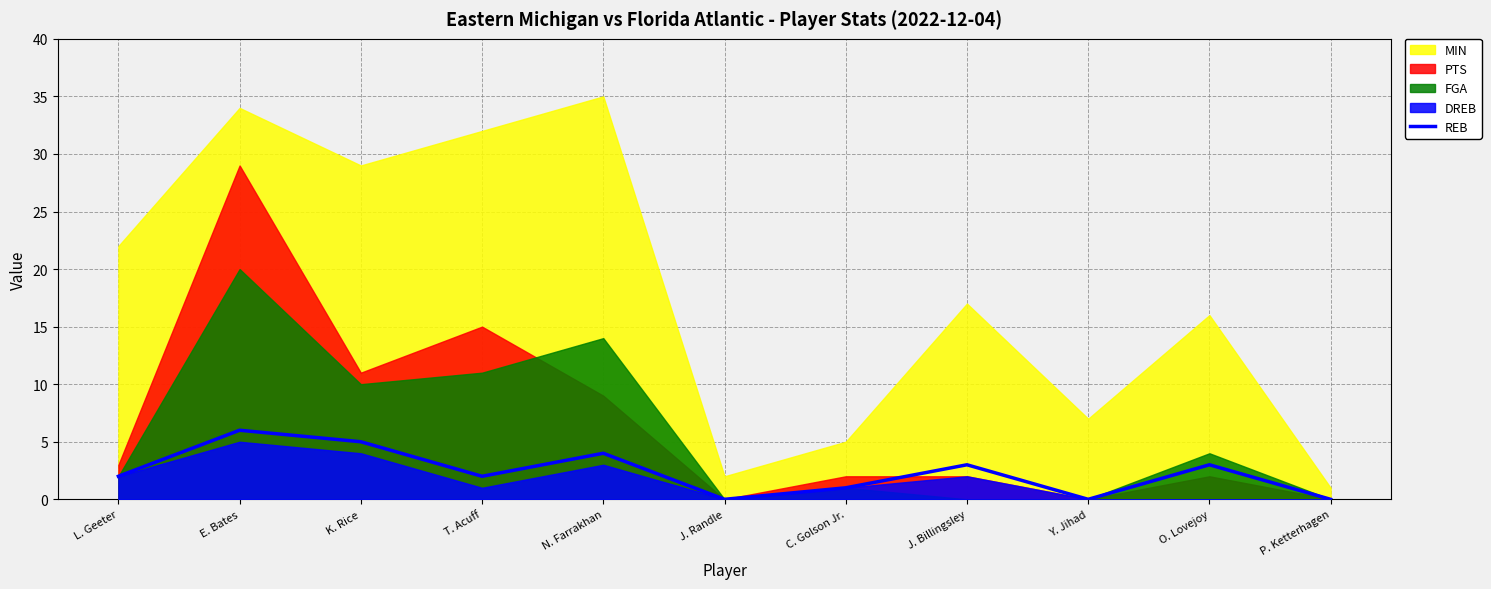

Which category has the highest value in the REB series?

E. Bates